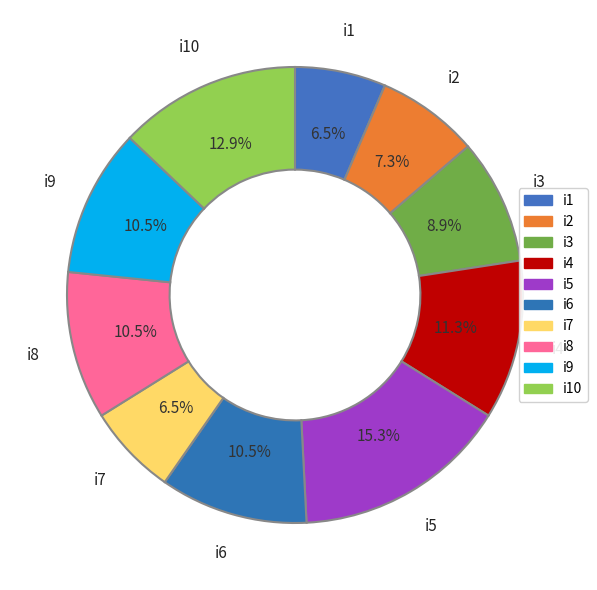

Is there a majority slice in this chart?

No